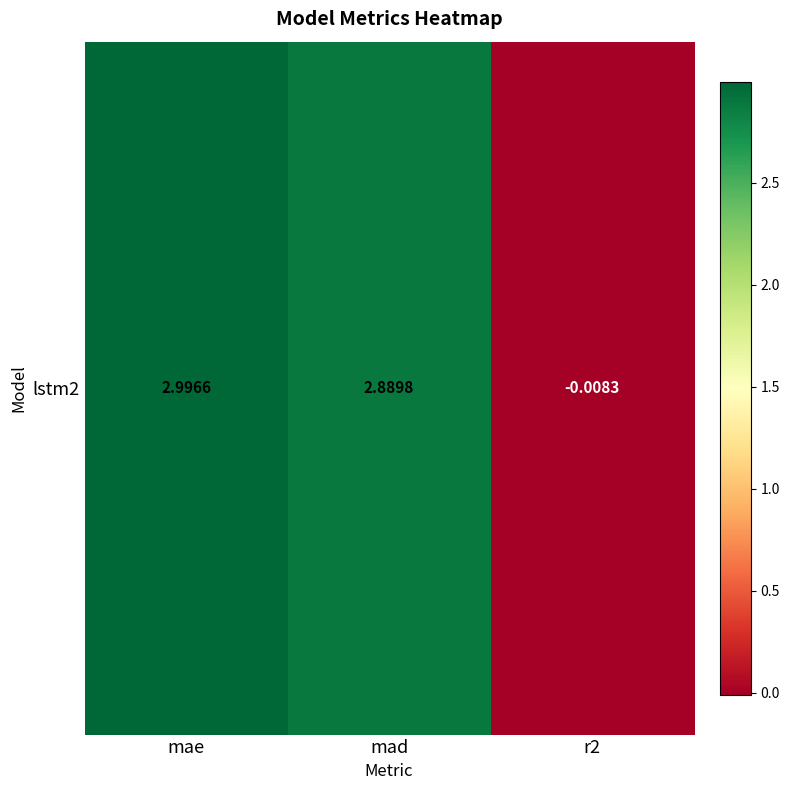

Which category has the highest value across all series?

mae